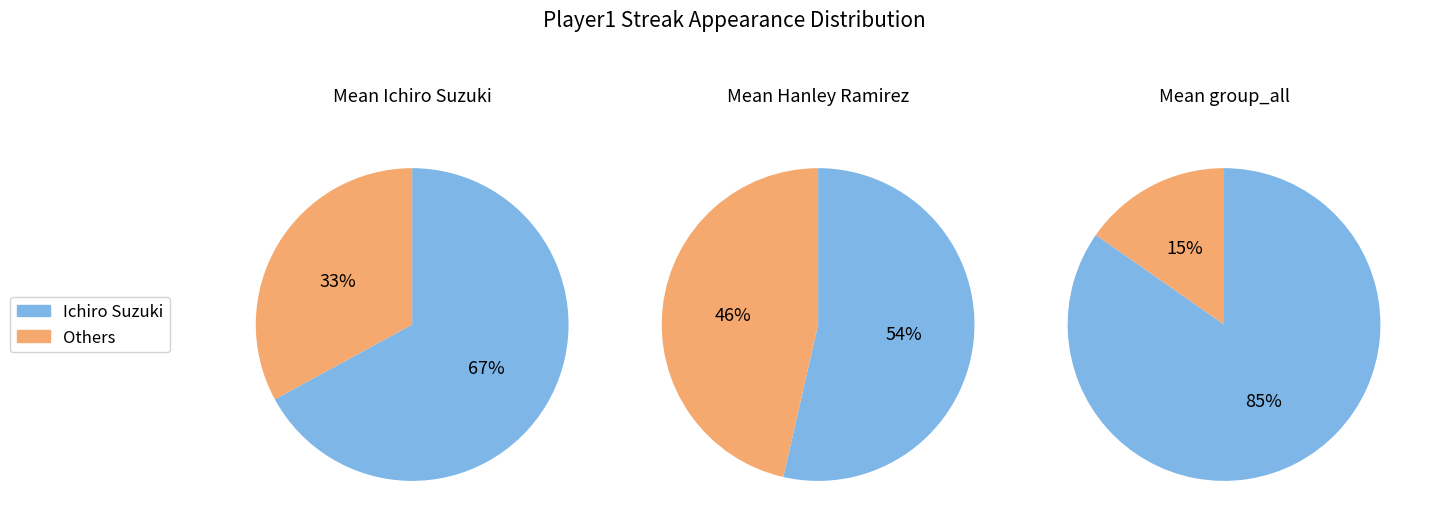

Is Ichiro Suzuki the majority of the pie?

Yes